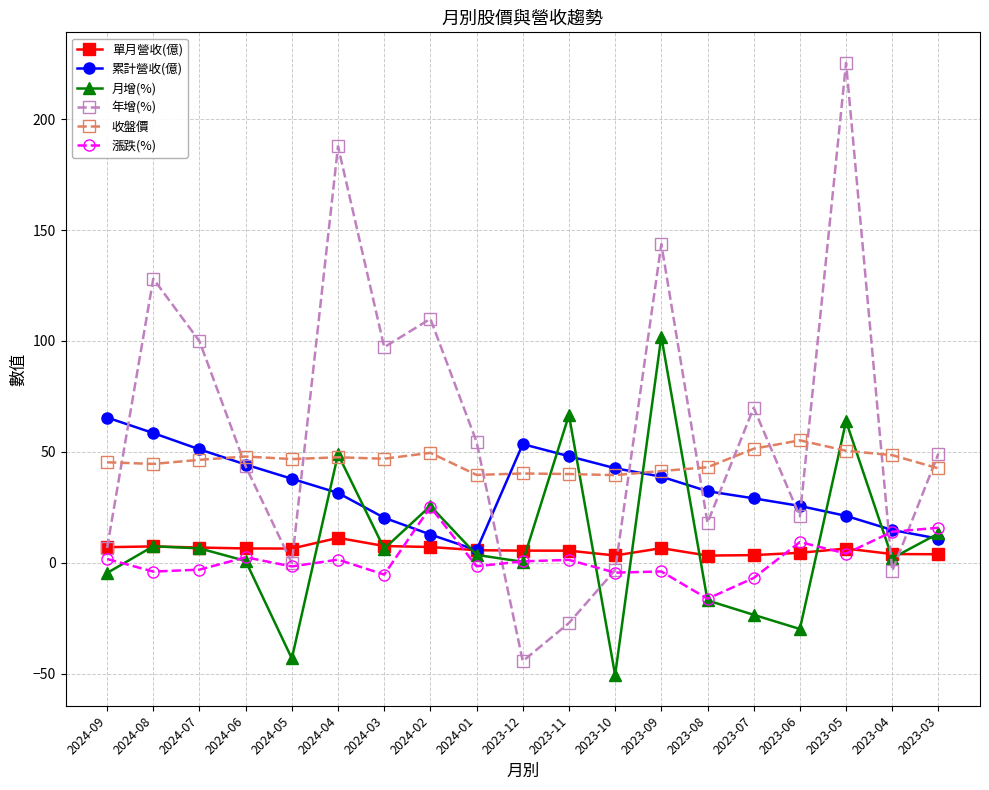

Which series ends up on top after the final intersection of 累計營收(億) and 年增(%)?

年增(%)